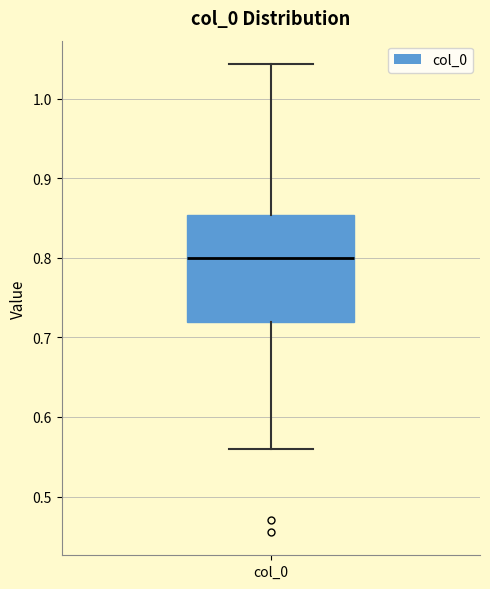

Transcribe this box plot: give where the median line is, the range the box spans, and where the two whiskers end, as read against the y-axis. The values are not printed on the chart, so give them approximately, as read against the axis.

median 0.80, box 0.72 to 0.85, whiskers 0.56 to 1.04